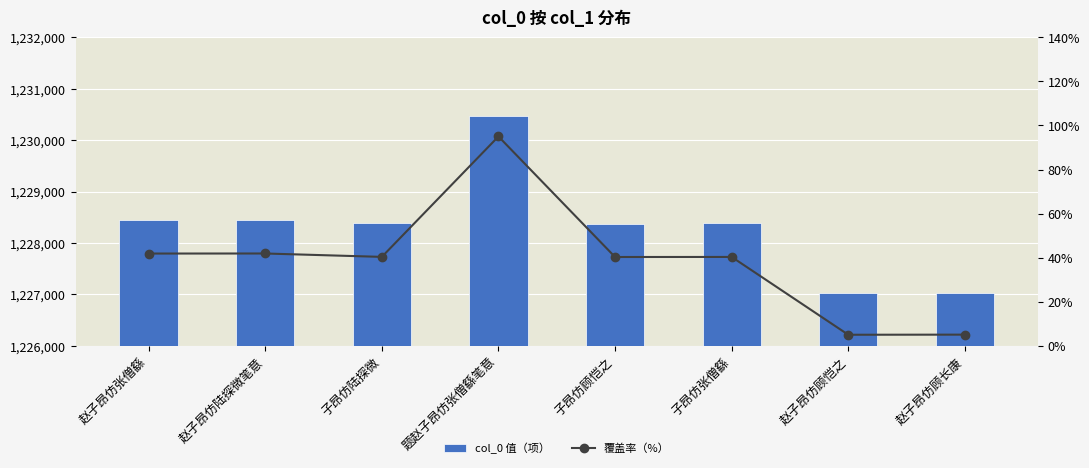

What position from the right is 赵子昂仿张僧繇?

8